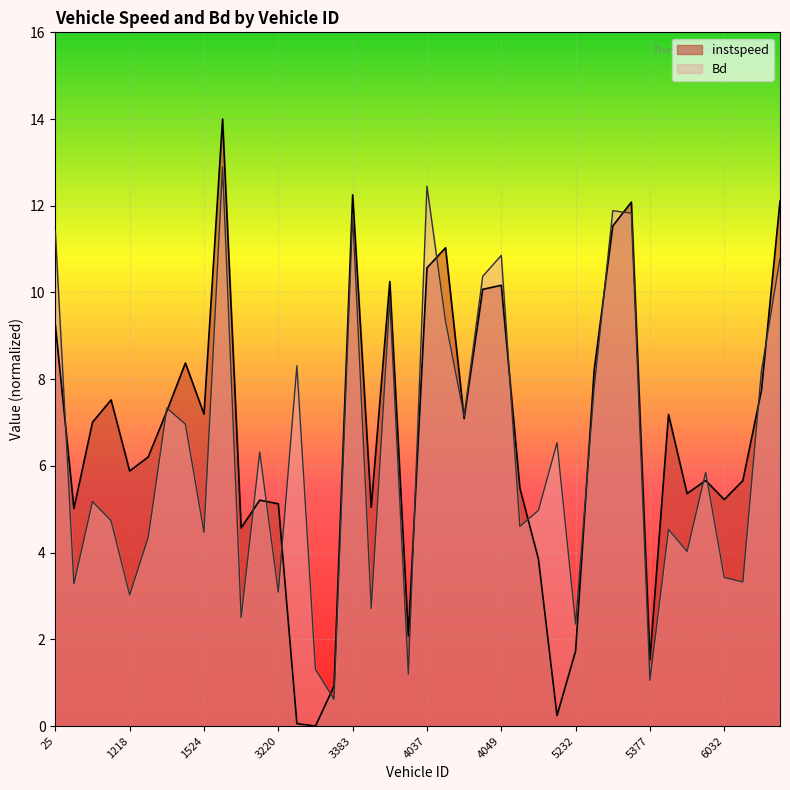

Reading left to right, extract all data points from this chart.

instspeed: 9.2	5.0	7.0	7.5	5.9	6.2	7.3	8.4	7.2	14.0	4.6	5.2	5.1	0.1	0.0	0.9	12.3	5.0	10.3	2.1	10.6	11.0	7.1	10.1	10.2	5.5	3.8	0.2	1.7	8.2	11.5	12.1	1.5	7.2	5.4	5.7	5.2	5.7	7.7	12.1
Bd: 11.4	3.3	5.2	4.7	3.0	4.4	7.3	7.0	4.5	12.9	2.5	6.3	3.1	8.3	1.3	0.6	11.8	2.7	9.9	1.2	12.5	9.3	7.2	10.4	10.9	4.6	5.0	6.5	2.4	7.8	11.9	11.8	1.1	4.5	4.0	5.9	3.4	3.3	8.2	10.8